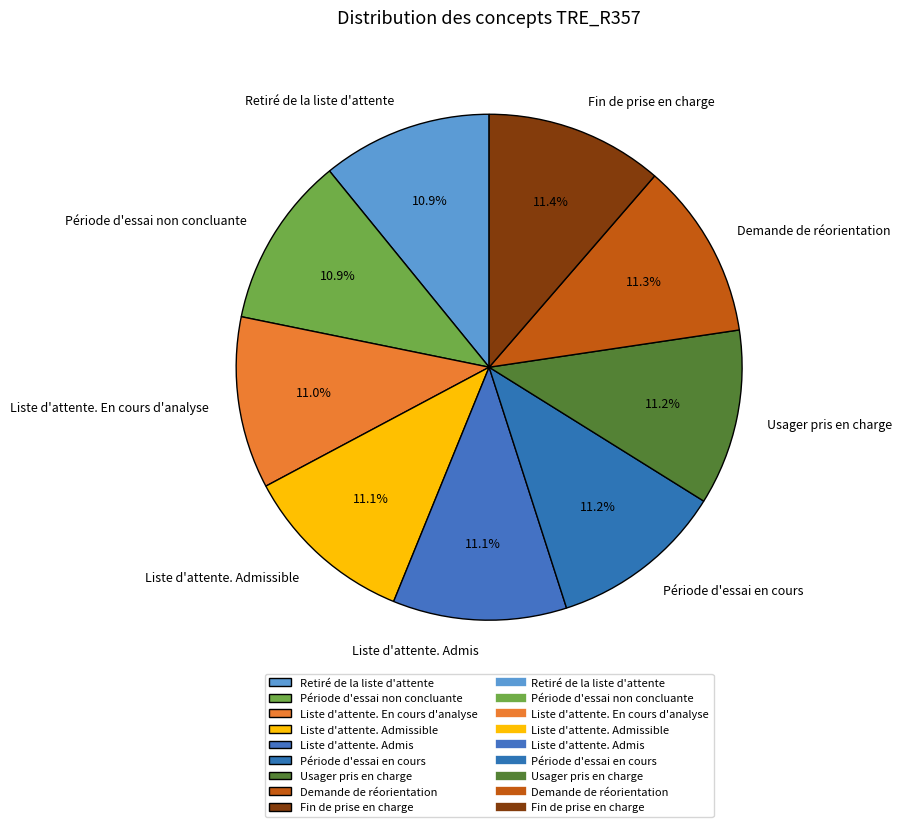

What is the ratio of the value at Demande de réorientation to the value at Liste d'attente. En cours d'analyse?

1.0